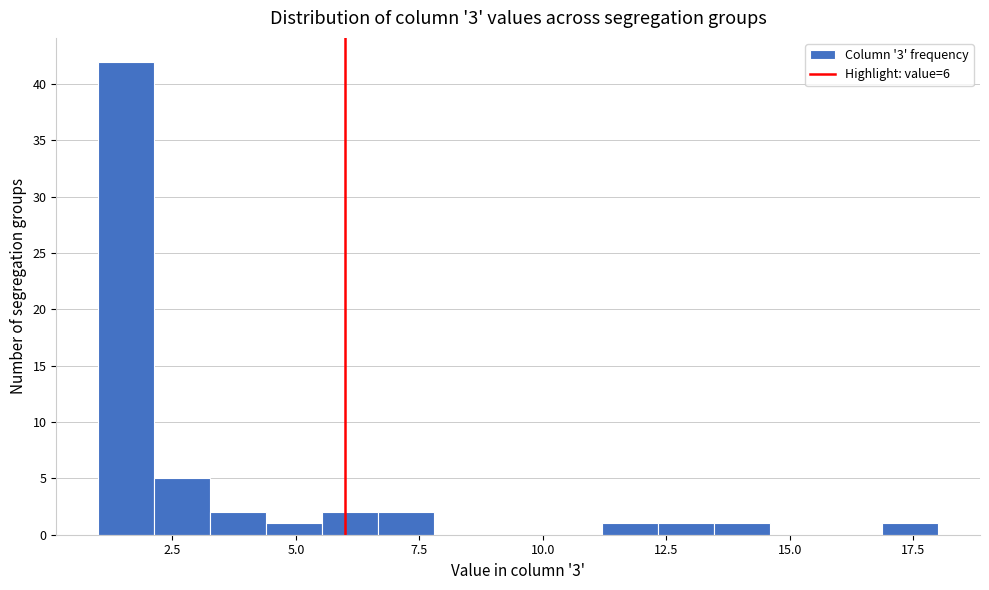

Around what value on the x-axis is the tallest bar? Give the approximate position of its centre, as read against the axis.

1.5